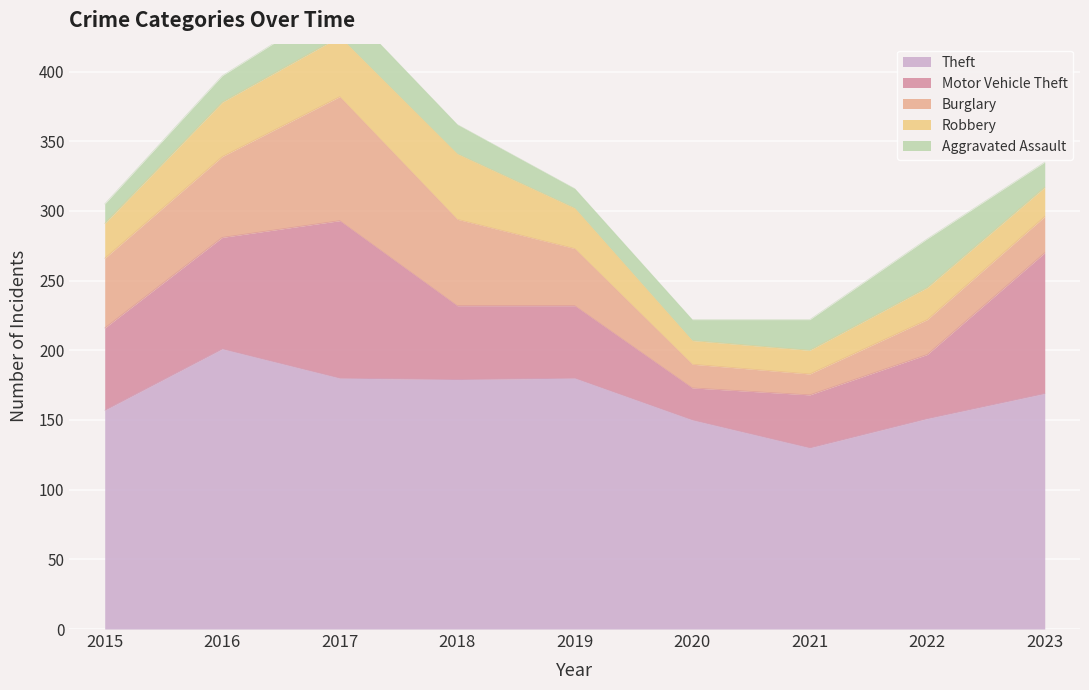

How many values in the Aggravated Assault series are below 19?

4